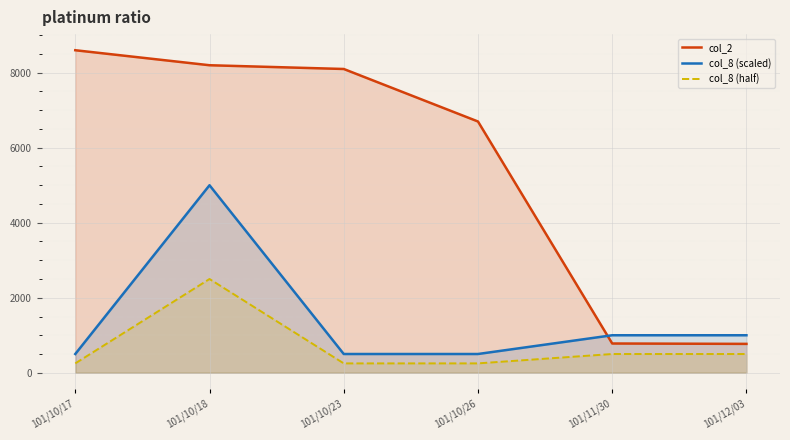

The col_8 (half) series shows 790 at 101/10/18. True or false?

False